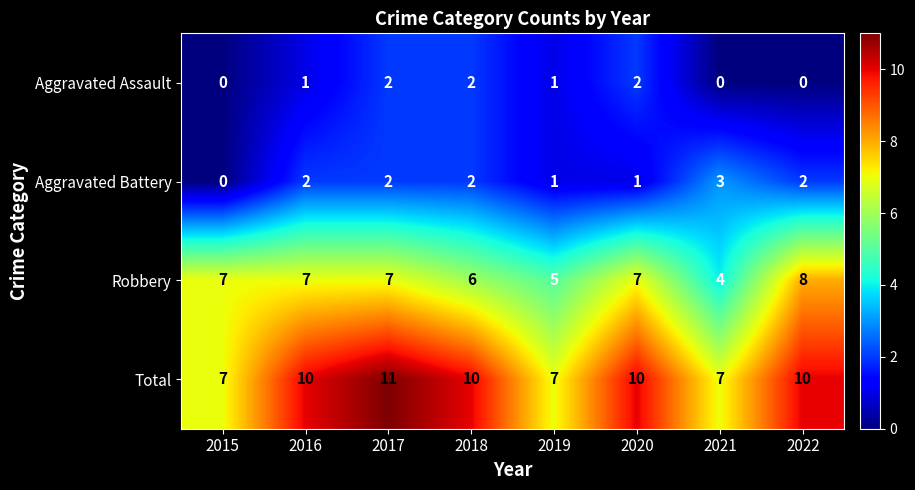

Which label corresponds to the largest value in the chart?

2017